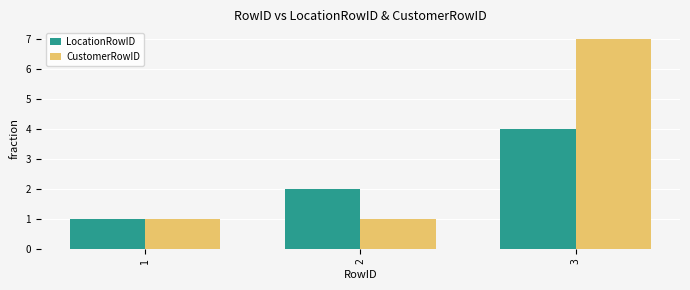

List the series in order of their peak value, lowest first.

LocationRowID, CustomerRowID